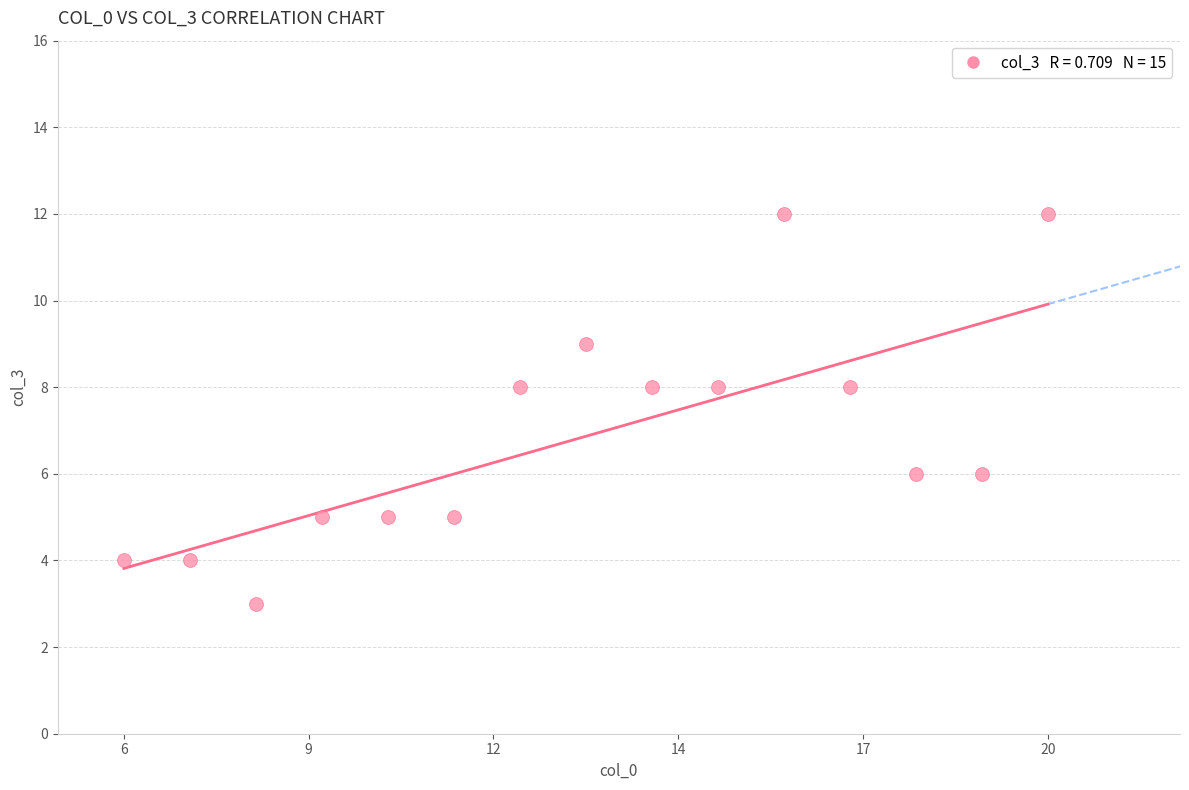

What is the range of X values (max minus min)?

14